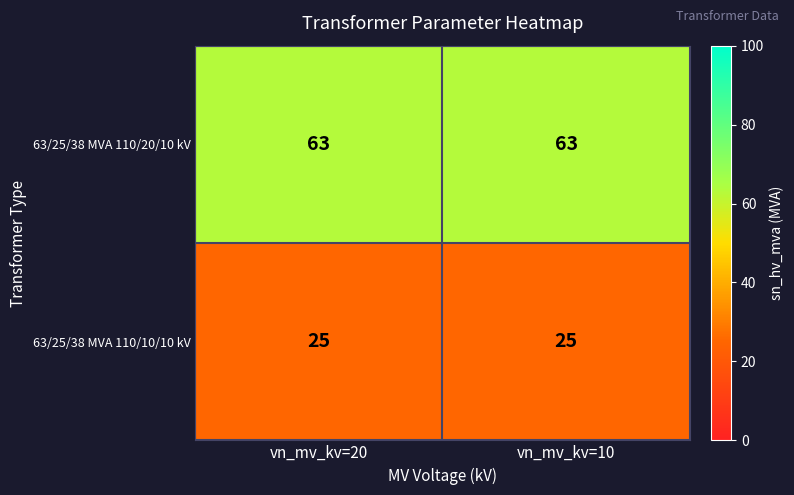

What is the sum of the 63/25/38 MVA 110/10/10 kV values at vn_mv_kv=20 and vn_mv_kv=10?

50